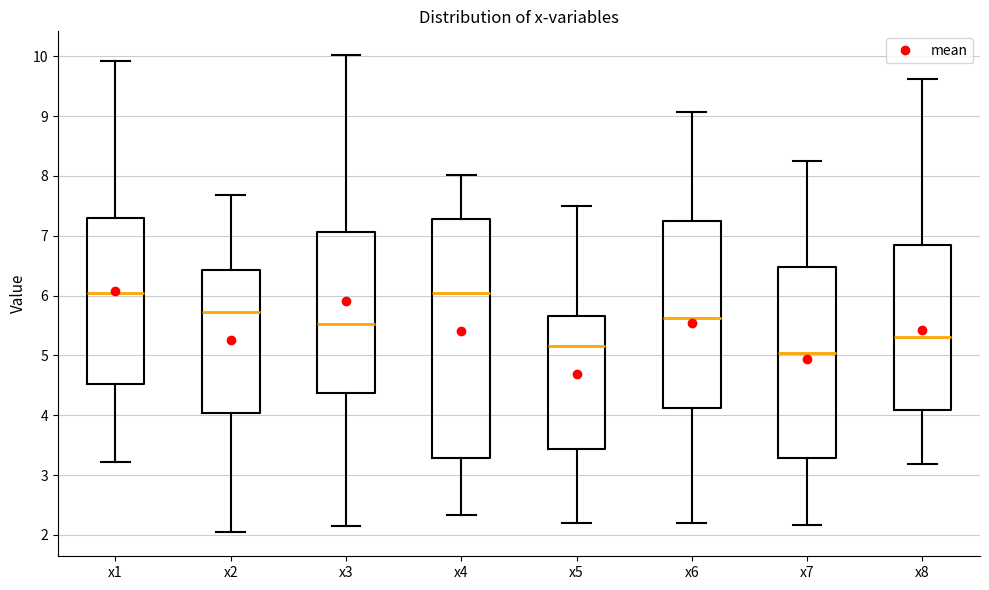

Where is the lower edge of the box for x2 on the y-axis? The values are not printed on the chart, so give them approximately, as read against the axis.

4.0